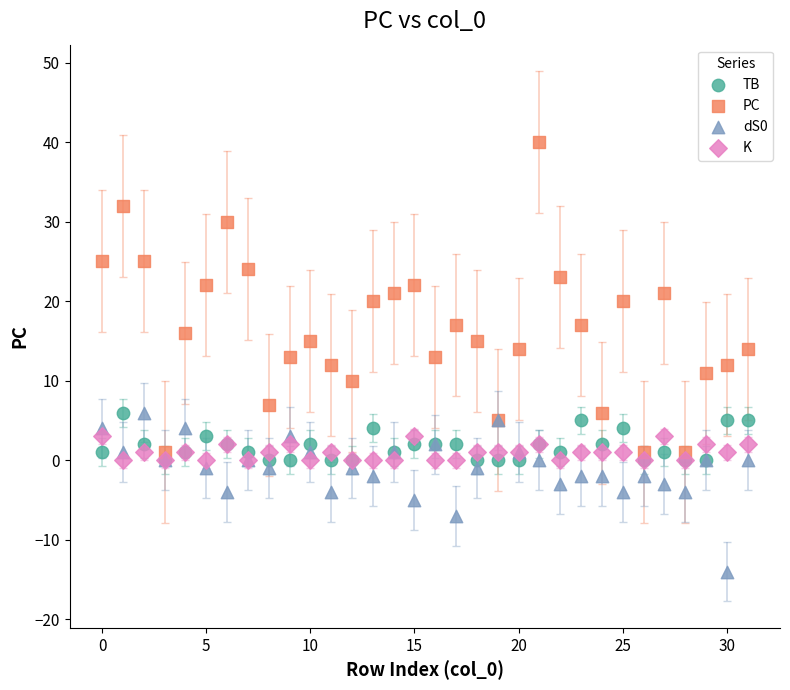

What are all the series names shown in the legend?

TB, PC, dS0, K